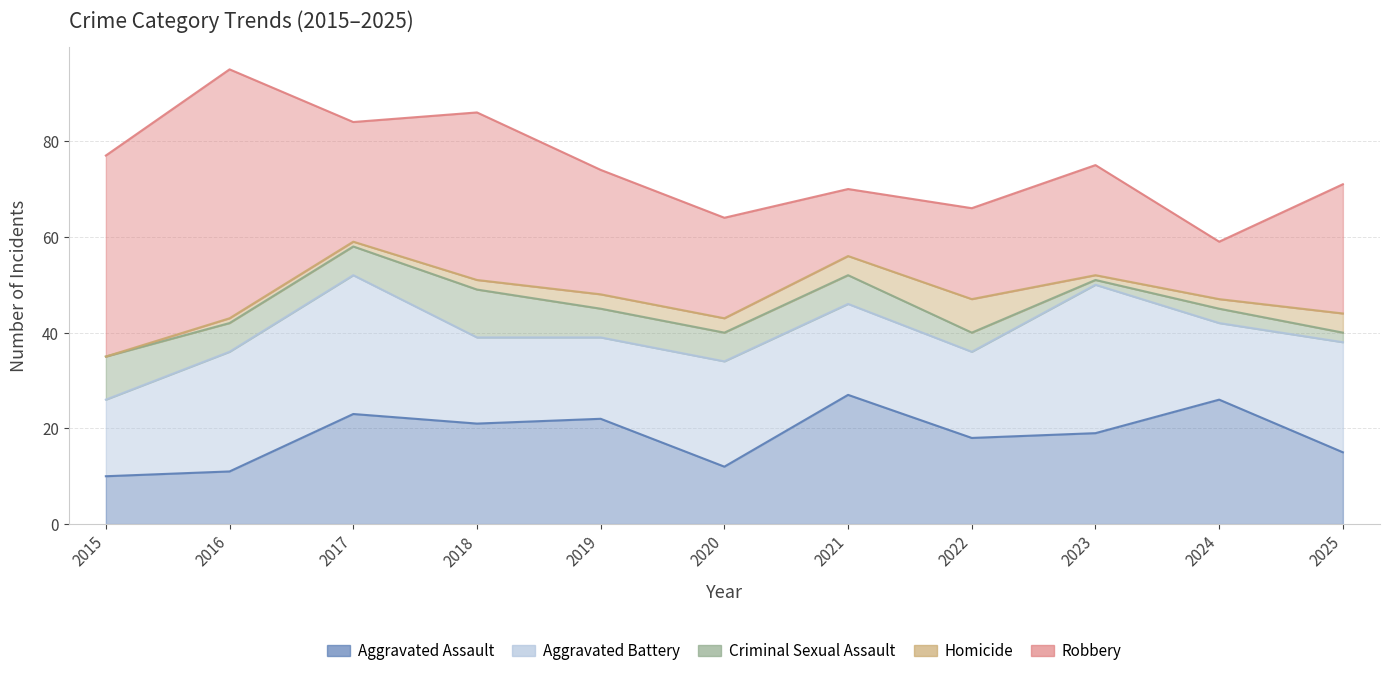

At which label does Criminal Sexual Assault first exceed 6?

2015